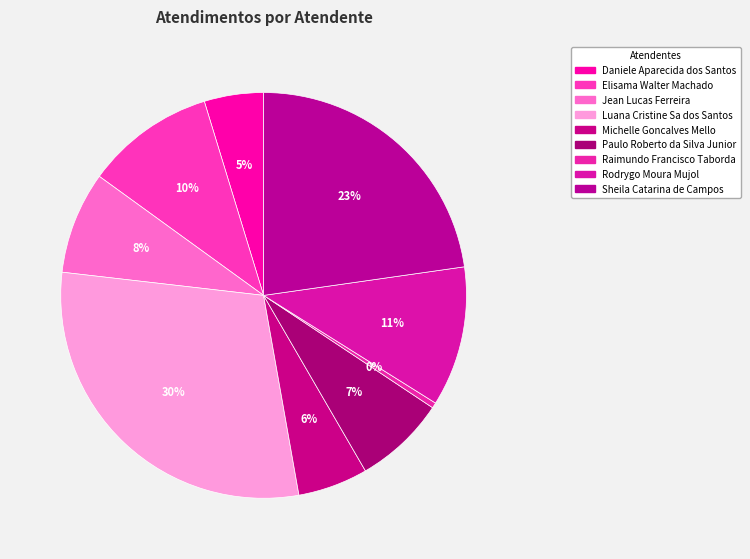

How many slices are in this pie chart?

9